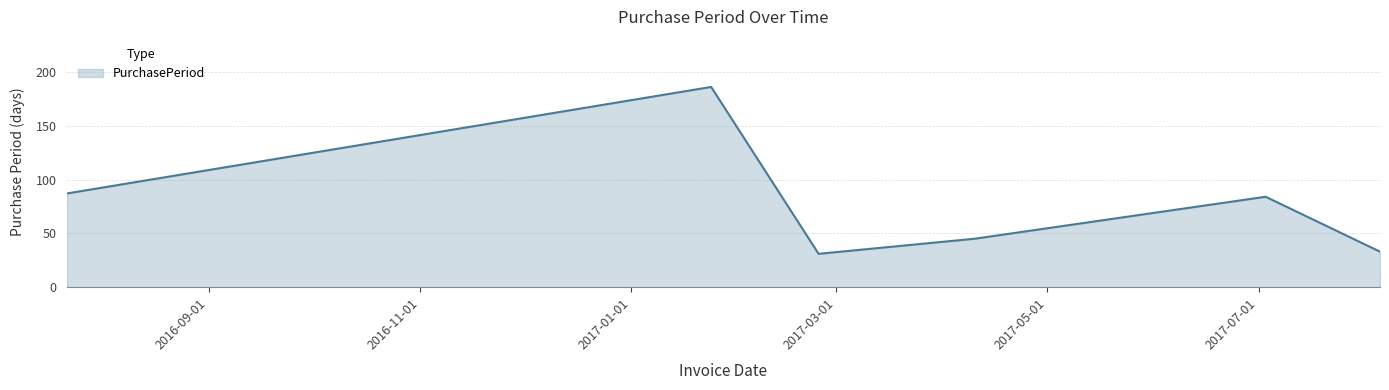

What is the minimum value shown in the chart?

31